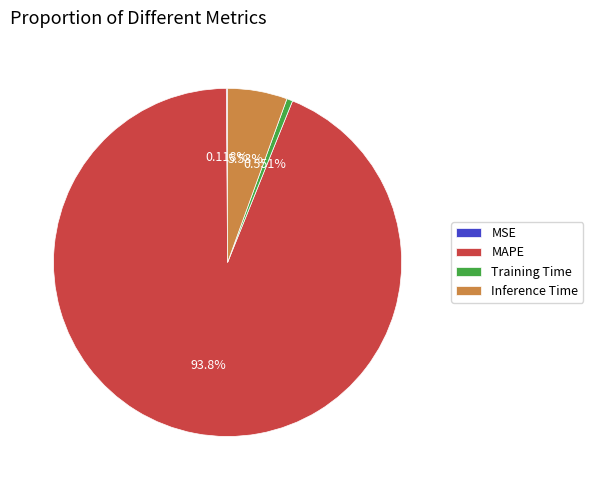

Which category has the biggest portion of the pie?

MAPE